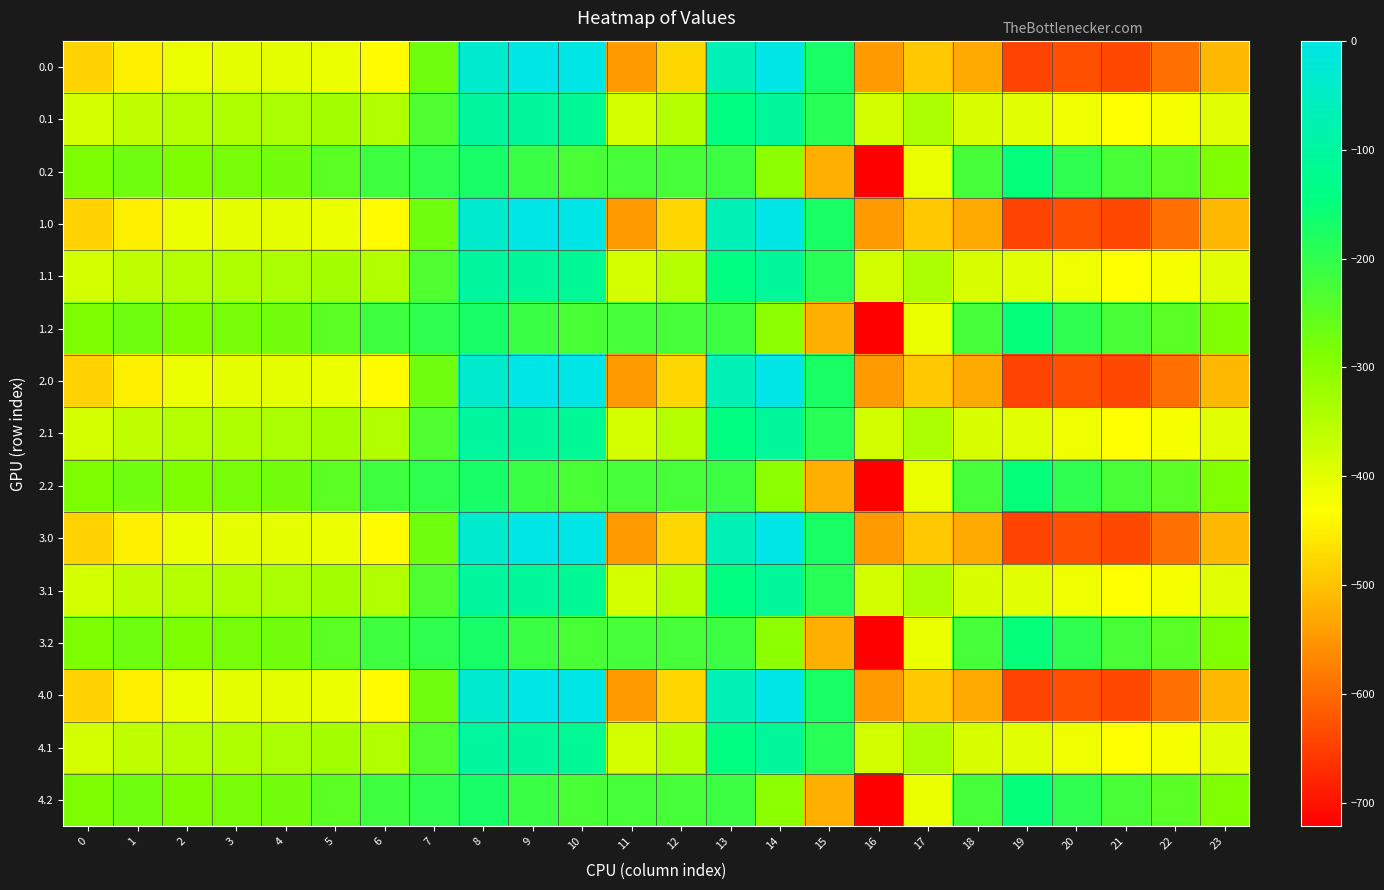

Reading left to right, what are all the values shown in this chart?

0.0: 0=-482.0	1=-449.5	2=-410.3	3=-404.4	4=-404.9	5=-410.8	6=-435.0	7=-270.7	8=-35.0	9=0.0	10=0.0	11=-544.3	12=-477.2	13=-70.2	14=-0.3	15=-172.8	16=-545.4	17=-493.8	18=-529.6	19=-644.5	20=-629.9	21=-638.4	22=-592.3	23=-511.3
0.1: 0=-384.6	1=-361.1	2=-347.9	3=-342.7	4=-339.6	5=-329.5	6=-345.2	7=-234.9	8=-102.3	9=-104.8	10=-114.0	11=-384.7	12=-350.8	13=-141.2	14=-105.5	15=-190.4	16=-380.5	17=-340.1	18=-388.5	19=-399.7	20=-414.5	21=-432.4	22=-419.9	23=-399.4
0.2: 0=-287.1	1=-272.7	2=-285.5	3=-281.0	4=-274.4	5=-248.1	6=-216.4	7=-199.0	8=-169.5	9=-209.6	10=-228.0	11=-225.2	12=-224.3	13=-212.2	14=-301.9	15=-522.2	16=-721.2	17=-409.5	18=-223.1	19=-151.1	20=-199.2	21=-226.4	22=-247.4	23=-287.5
1.0: 0=-482.0	1=-449.5	2=-410.3	3=-404.4	4=-404.9	5=-410.8	6=-435.0	7=-270.7	8=-35.0	9=0.0	10=0.0	11=-544.3	12=-477.2	13=-70.2	14=-0.3	15=-172.8	16=-545.4	17=-493.8	18=-529.6	19=-644.5	20=-629.9	21=-638.4	22=-592.3	23=-511.3
1.1: 0=-384.6	1=-361.1	2=-347.9	3=-342.7	4=-339.6	5=-329.5	6=-345.2	7=-234.9	8=-102.3	9=-104.8	10=-114.0	11=-384.7	12=-350.8	13=-141.2	14=-105.5	15=-190.4	16=-380.5	17=-340.1	18=-388.5	19=-399.7	20=-414.5	21=-432.4	22=-419.9	23=-399.4
1.2: 0=-287.1	1=-272.7	2=-285.5	3=-281.0	4=-274.4	5=-248.1	6=-216.4	7=-199.0	8=-169.5	9=-209.6	10=-228.0	11=-225.2	12=-224.3	13=-212.2	14=-301.9	15=-522.2	16=-721.2	17=-409.5	18=-223.1	19=-151.1	20=-199.2	21=-226.4	22=-247.4	23=-287.5
2.0: 0=-482.0	1=-449.5	2=-410.3	3=-404.4	4=-404.9	5=-410.8	6=-435.0	7=-270.7	8=-35.0	9=0.0	10=0.0	11=-544.3	12=-477.2	13=-70.2	14=-0.3	15=-172.8	16=-545.4	17=-493.8	18=-529.6	19=-644.5	20=-629.9	21=-638.4	22=-592.3	23=-511.3
2.1: 0=-384.6	1=-361.1	2=-347.9	3=-342.7	4=-339.6	5=-329.5	6=-345.2	7=-234.9	8=-102.3	9=-104.8	10=-114.0	11=-384.7	12=-350.8	13=-141.2	14=-105.5	15=-190.4	16=-380.5	17=-340.1	18=-388.5	19=-399.7	20=-414.5	21=-432.4	22=-419.9	23=-399.4
2.2: 0=-287.1	1=-272.7	2=-285.5	3=-281.0	4=-274.4	5=-248.1	6=-216.4	7=-199.0	8=-169.5	9=-209.6	10=-228.0	11=-225.2	12=-224.3	13=-212.2	14=-301.9	15=-522.2	16=-721.2	17=-409.5	18=-223.1	19=-151.1	20=-199.2	21=-226.4	22=-247.4	23=-287.5
3.0: 0=-482.0	1=-449.5	2=-410.3	3=-404.4	4=-404.9	5=-410.8	6=-435.0	7=-270.7	8=-35.0	9=0.0	10=0.0	11=-544.3	12=-477.2	13=-70.2	14=-0.3	15=-172.8	16=-545.4	17=-493.8	18=-529.6	19=-644.5	20=-629.9	21=-638.4	22=-592.3	23=-511.3
3.1: 0=-384.6	1=-361.1	2=-347.9	3=-342.7	4=-339.6	5=-329.5	6=-345.2	7=-234.9	8=-102.3	9=-104.8	10=-114.0	11=-384.7	12=-350.8	13=-141.2	14=-105.5	15=-190.4	16=-380.5	17=-340.1	18=-388.5	19=-399.7	20=-414.5	21=-432.4	22=-419.9	23=-399.4
3.2: 0=-287.1	1=-272.7	2=-285.5	3=-281.0	4=-274.4	5=-248.1	6=-216.4	7=-199.0	8=-169.5	9=-209.6	10=-228.0	11=-225.2	12=-224.3	13=-212.2	14=-301.9	15=-522.2	16=-721.2	17=-409.5	18=-223.1	19=-151.1	20=-199.2	21=-226.4	22=-247.4	23=-287.5
4.0: 0=-482.0	1=-449.5	2=-410.3	3=-404.4	4=-404.9	5=-410.8	6=-435.0	7=-270.7	8=-35.0	9=0.0	10=0.0	11=-544.3	12=-477.2	13=-70.2	14=-0.3	15=-172.8	16=-545.4	17=-493.8	18=-529.6	19=-644.5	20=-629.9	21=-638.4	22=-592.3	23=-511.3
4.1: 0=-384.6	1=-361.1	2=-347.9	3=-342.7	4=-339.6	5=-329.5	6=-345.2	7=-234.9	8=-102.3	9=-104.8	10=-114.0	11=-384.7	12=-350.8	13=-141.2	14=-105.5	15=-190.4	16=-380.5	17=-340.1	18=-388.5	19=-399.7	20=-414.5	21=-432.4	22=-419.9	23=-399.4
4.2: 0=-287.1	1=-272.7	2=-285.5	3=-281.0	4=-274.4	5=-248.1	6=-216.4	7=-199.0	8=-169.5	9=-209.6	10=-228.0	11=-225.2	12=-224.3	13=-212.2	14=-301.9	15=-522.2	16=-721.2	17=-409.5	18=-223.1	19=-151.1	20=-199.2	21=-226.4	22=-247.4	23=-287.5